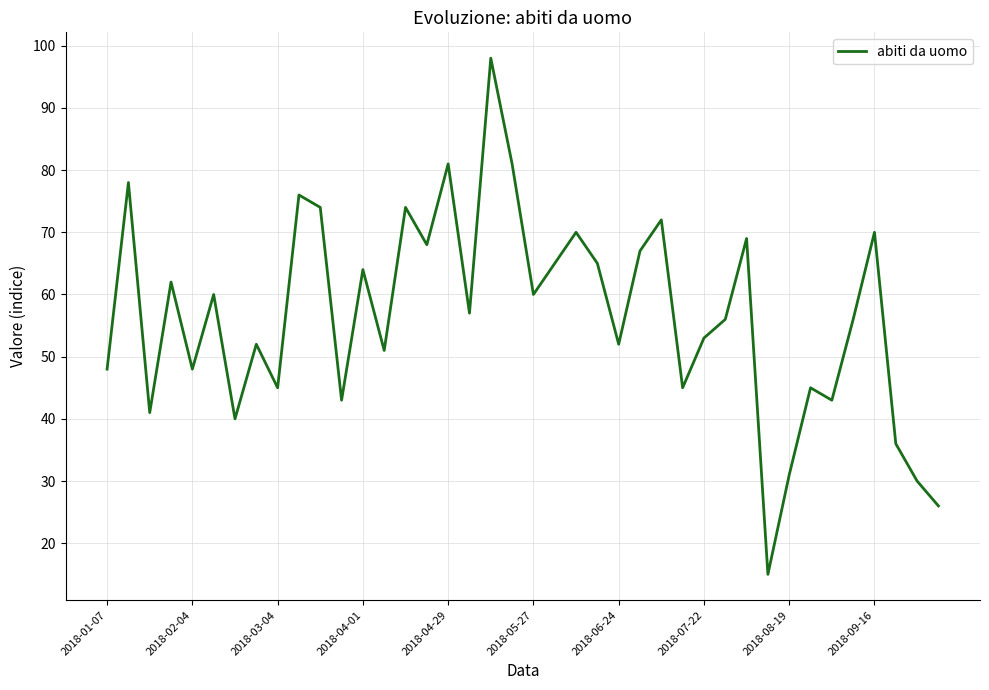

What is the minimum value shown in the chart?

15